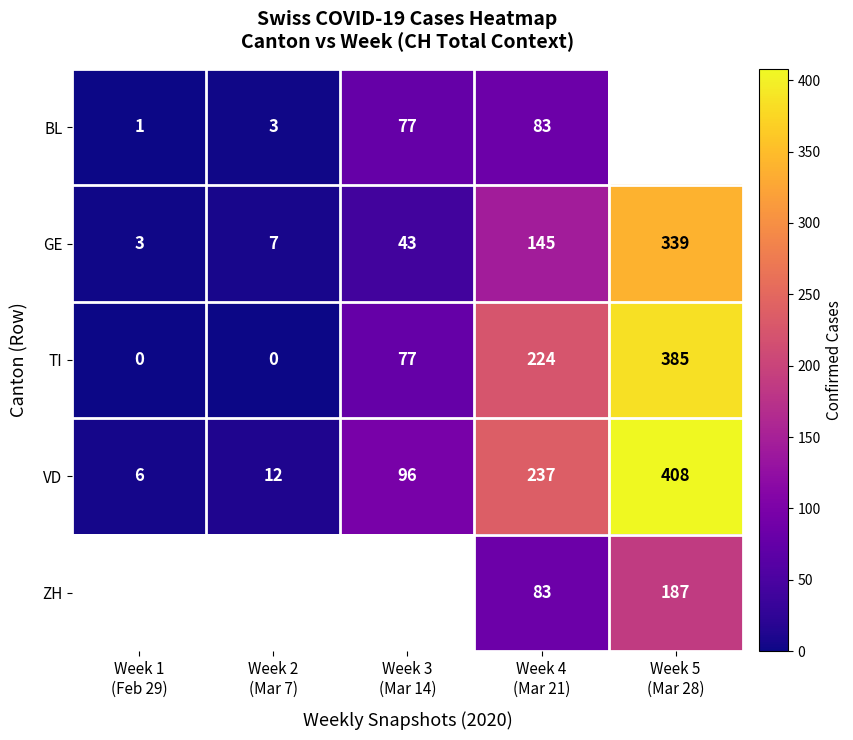

What is the difference between the maximum and second lowest values in the VD series?

396